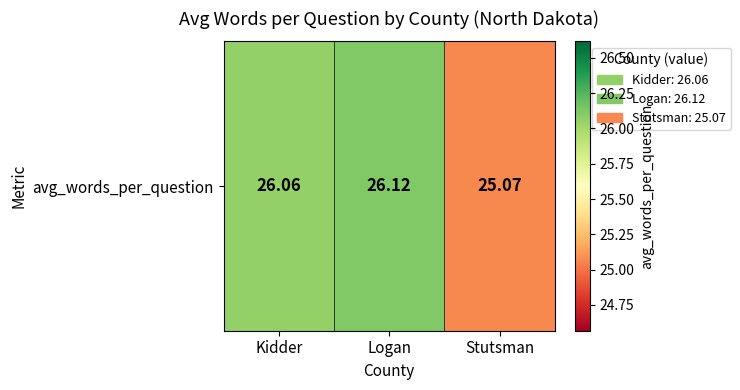

Where is the data nearest to the value 25?

Stutsman